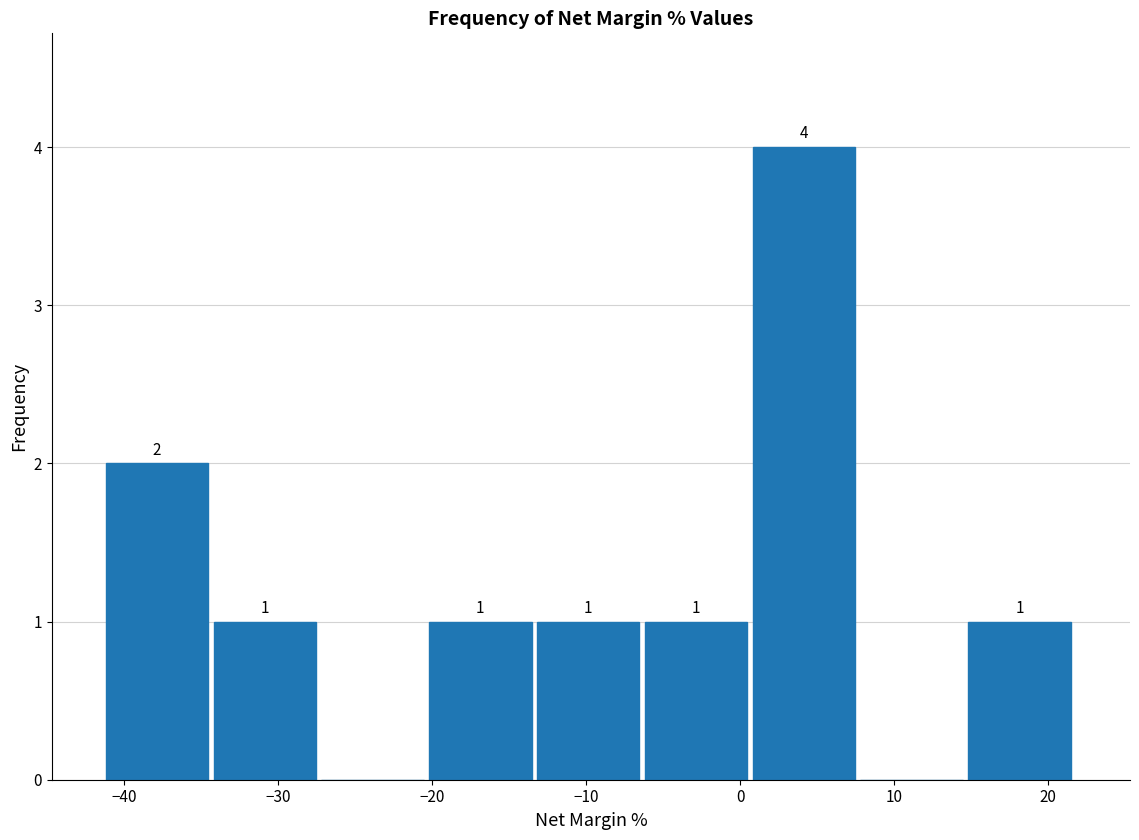

Which range on the x-axis has the tallest bar?

1 to 8